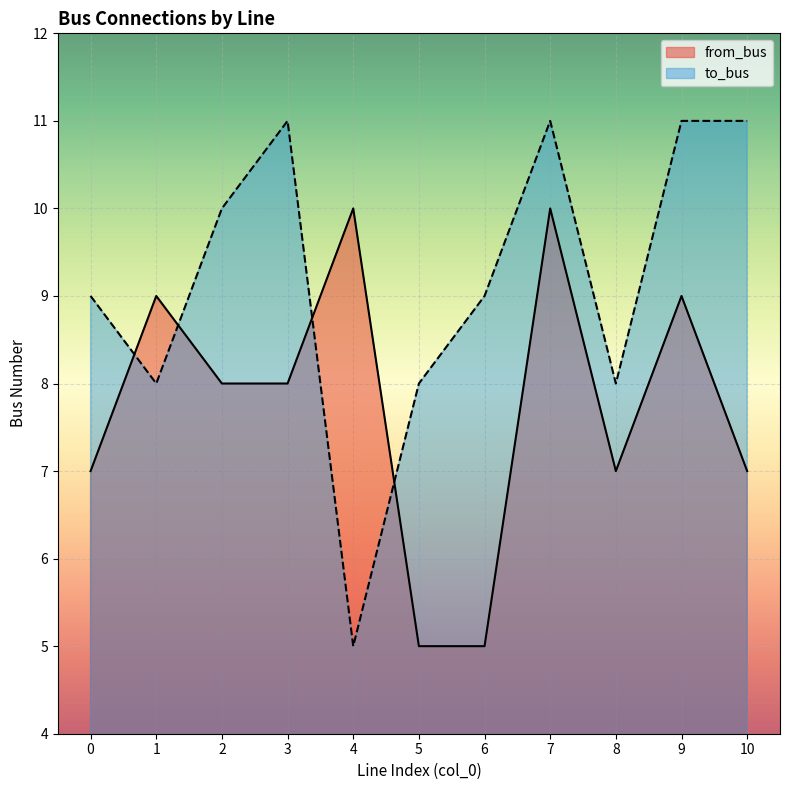

What is the sum of the from_bus values at 3 and 1?

17